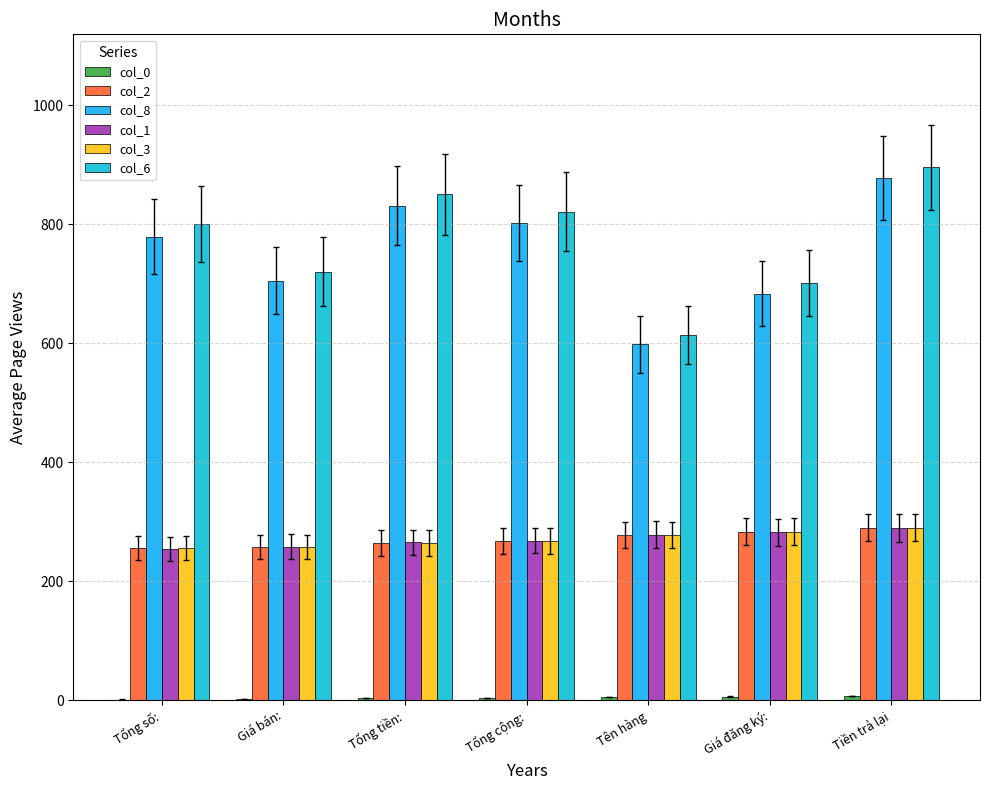

Count the number of categories in the chart.

7